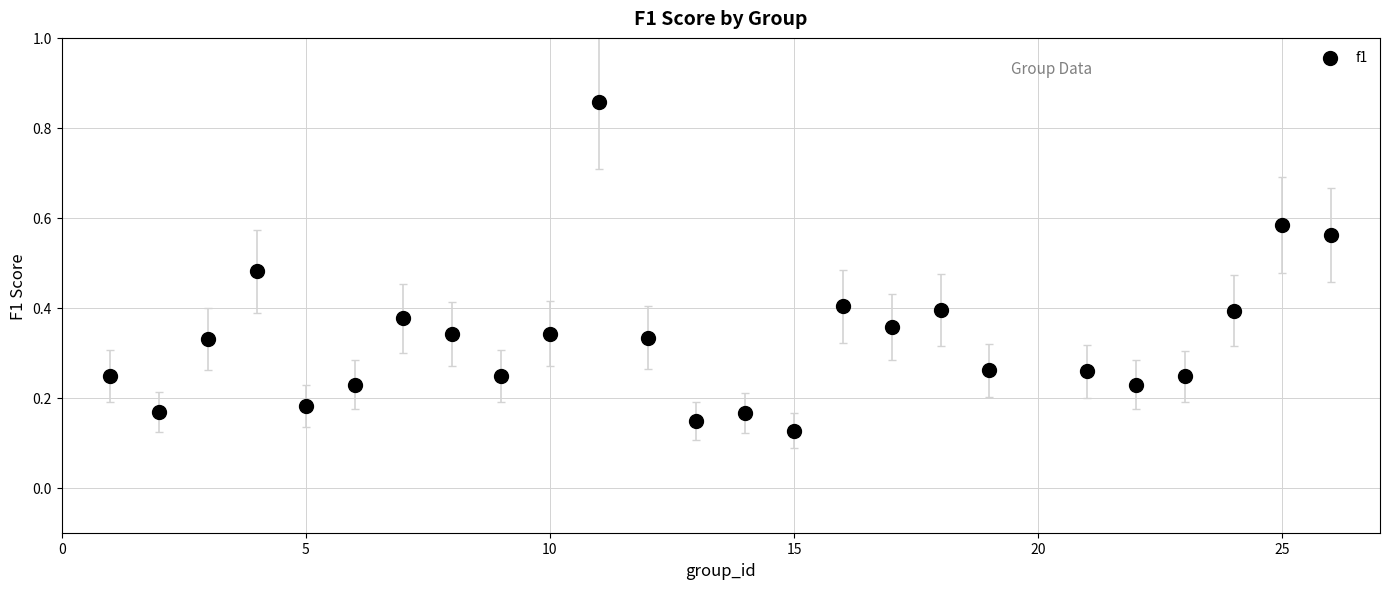

What is the range of Y values (max minus min)?

0.7